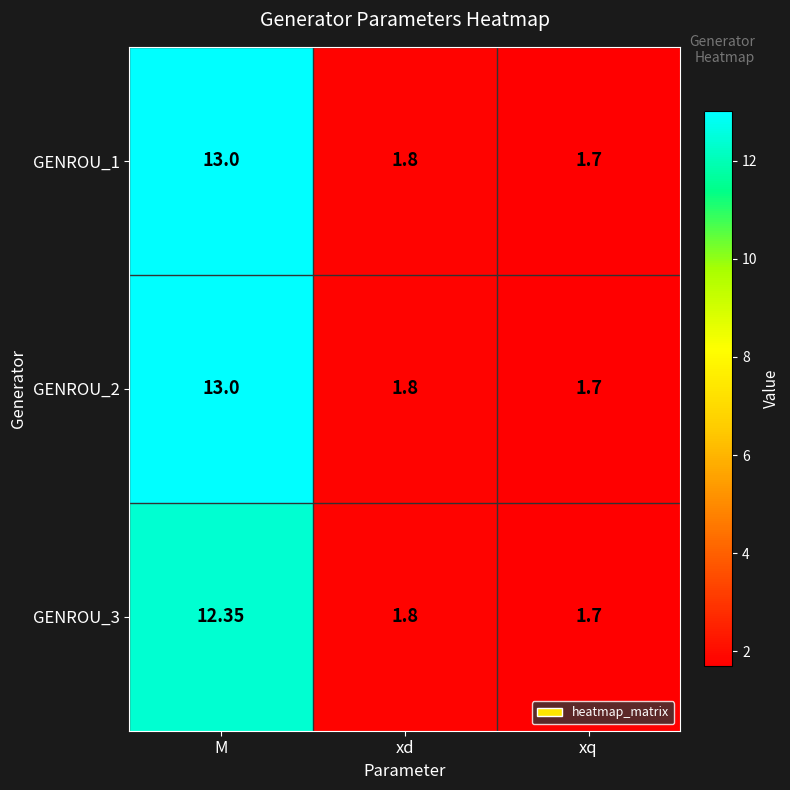

Which category has the highest value in the GENROU_3 series?

M